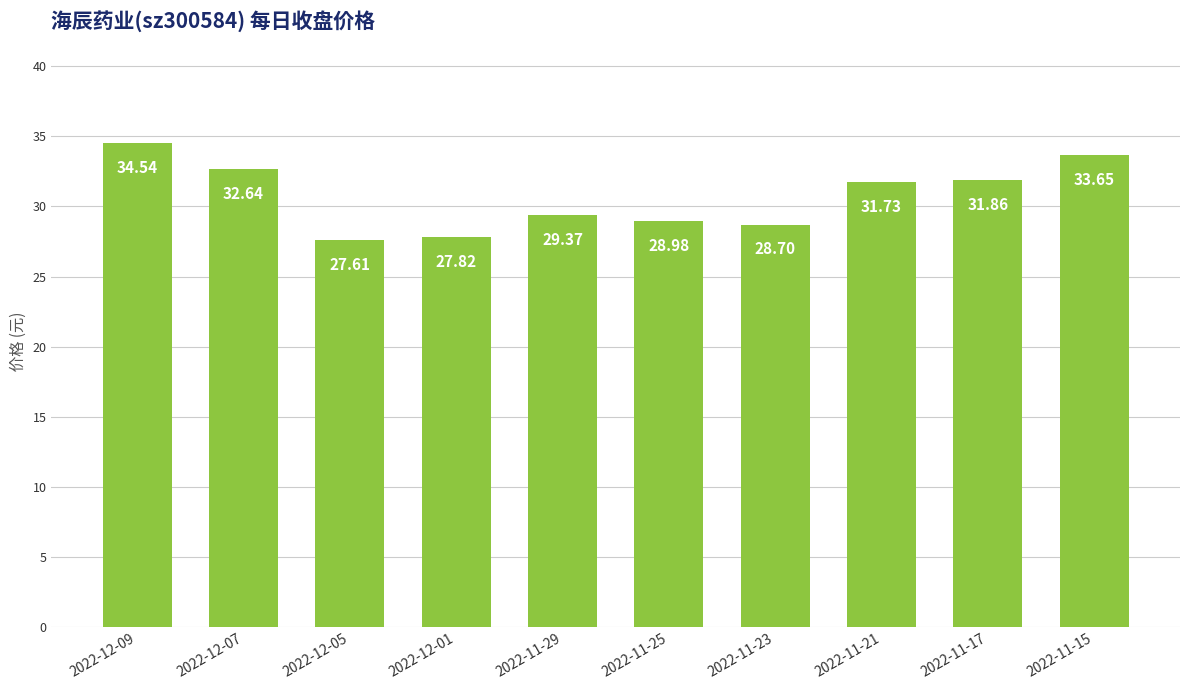

List the labels in order of value, largest first.

2022-12-09, 2022-11-15, 2022-12-07, 2022-11-17, 2022-11-21, 2022-11-29, 2022-11-25, 2022-11-23, 2022-12-01, 2022-12-05